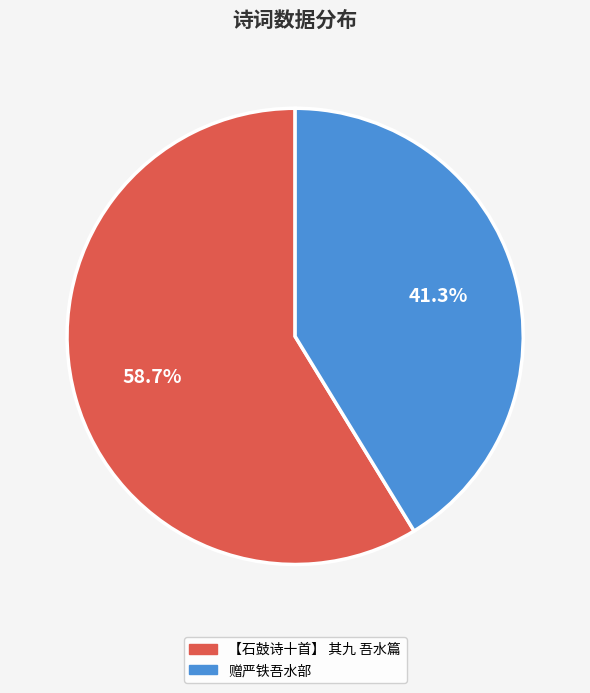

To the nearest percent, what is the combined percentage of 【石鼓诗十首】 其九 吾水篇 and 赠严铁吾水部?

100%